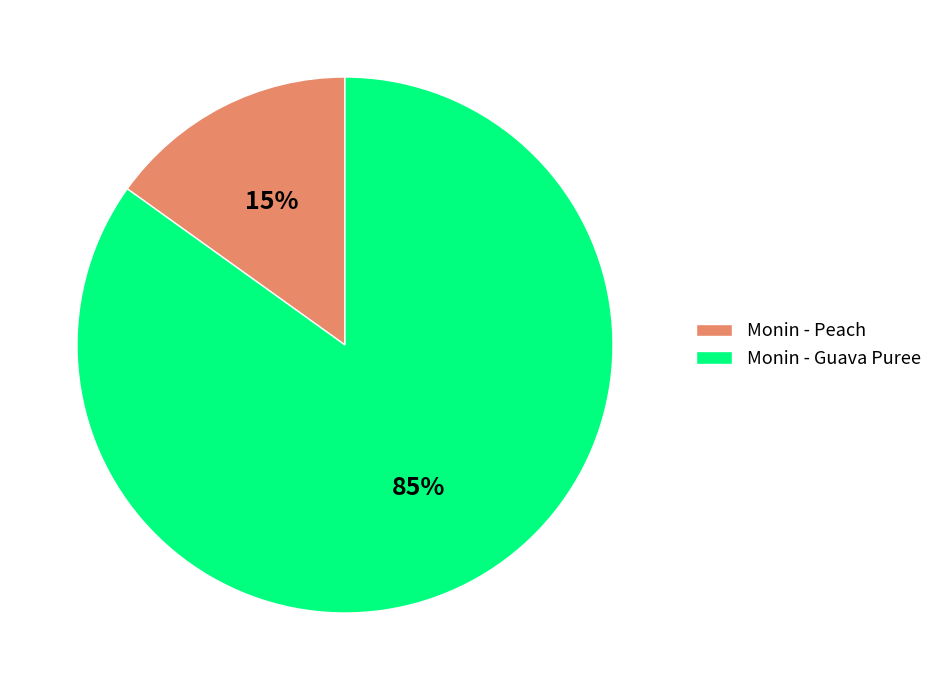

Rank the categories by value from highest to lowest.

Monin - Guava Puree, Monin - Peach